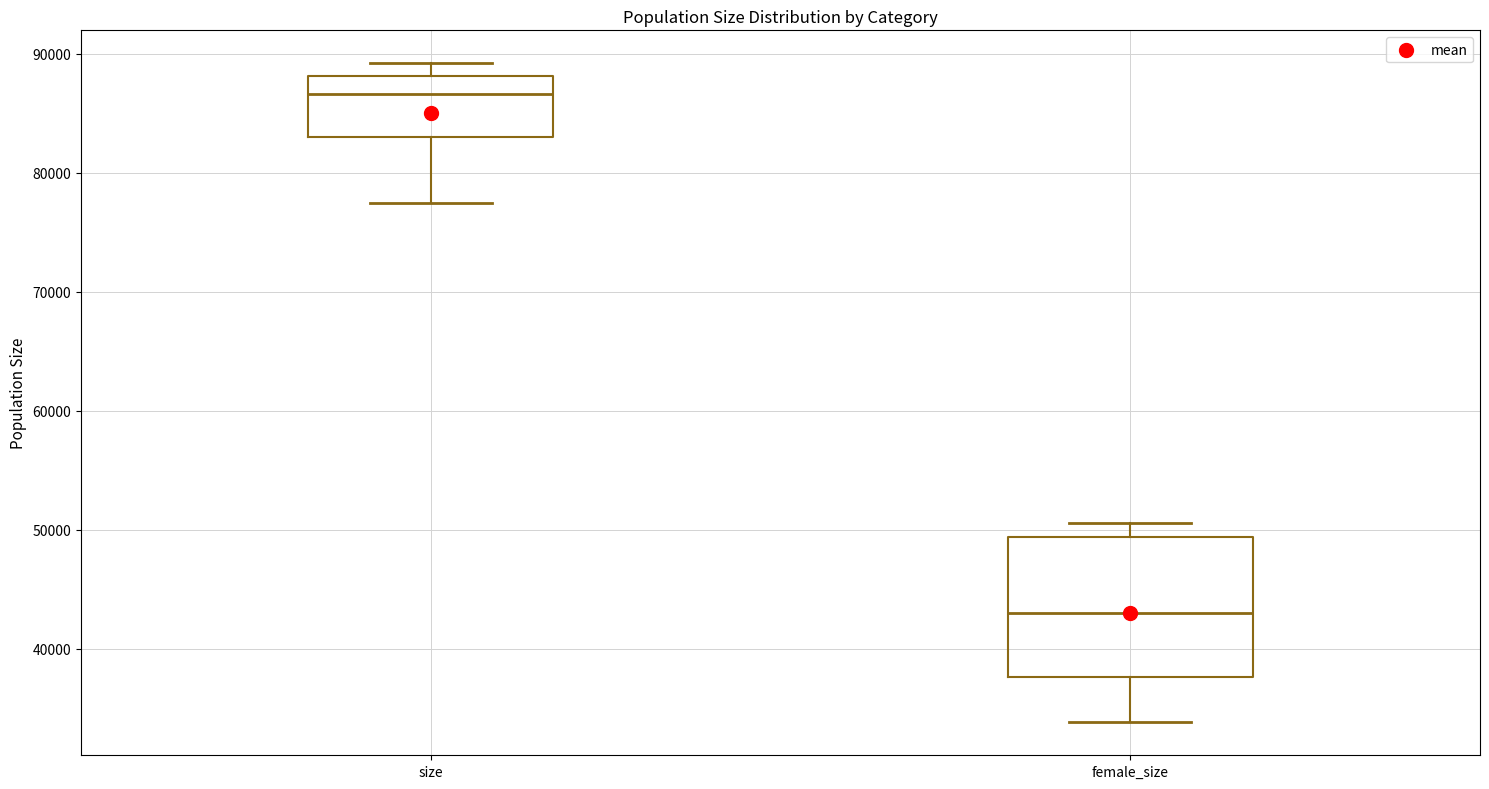

Which box is the tallest, from its lower edge to its upper edge?

female_size